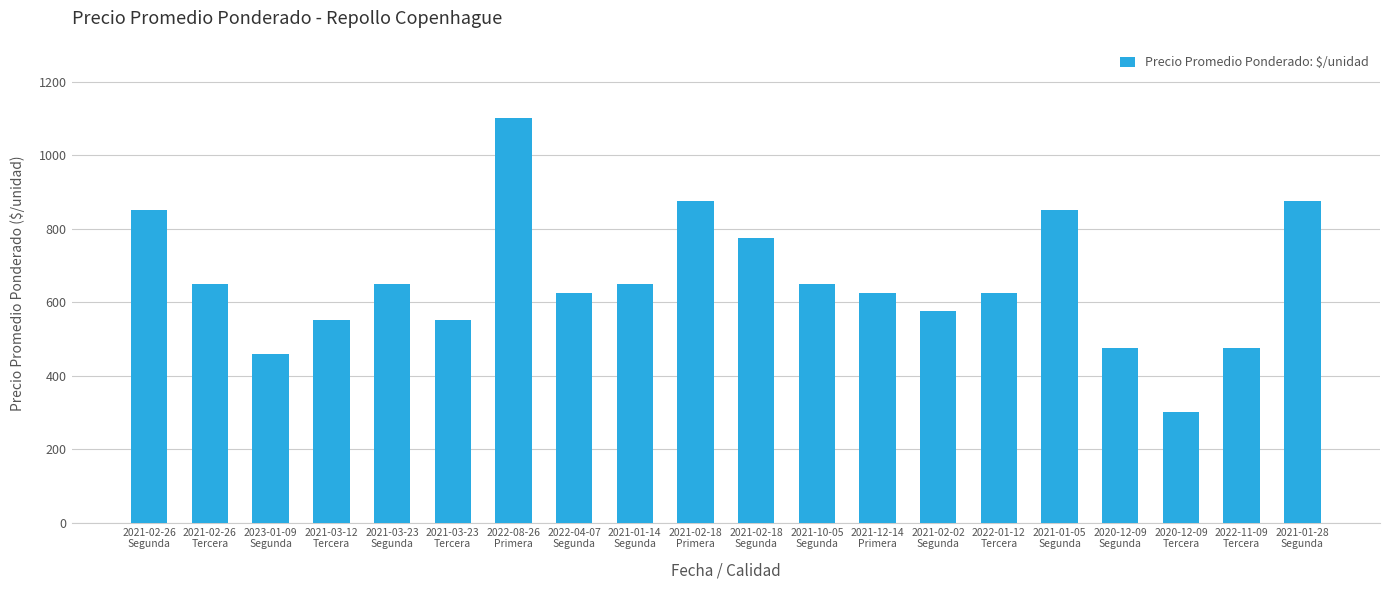

How many data points are less than 650?

10